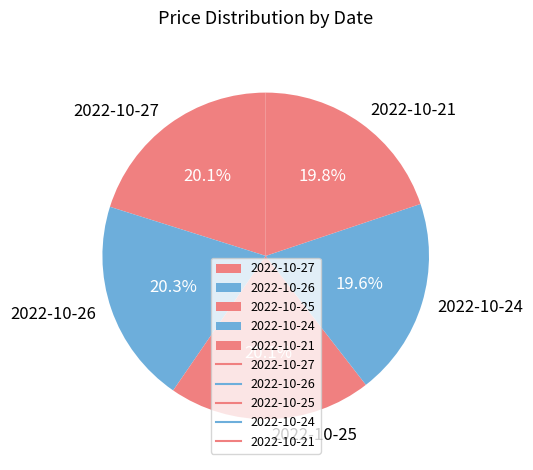

Is there a majority slice in this chart?

No